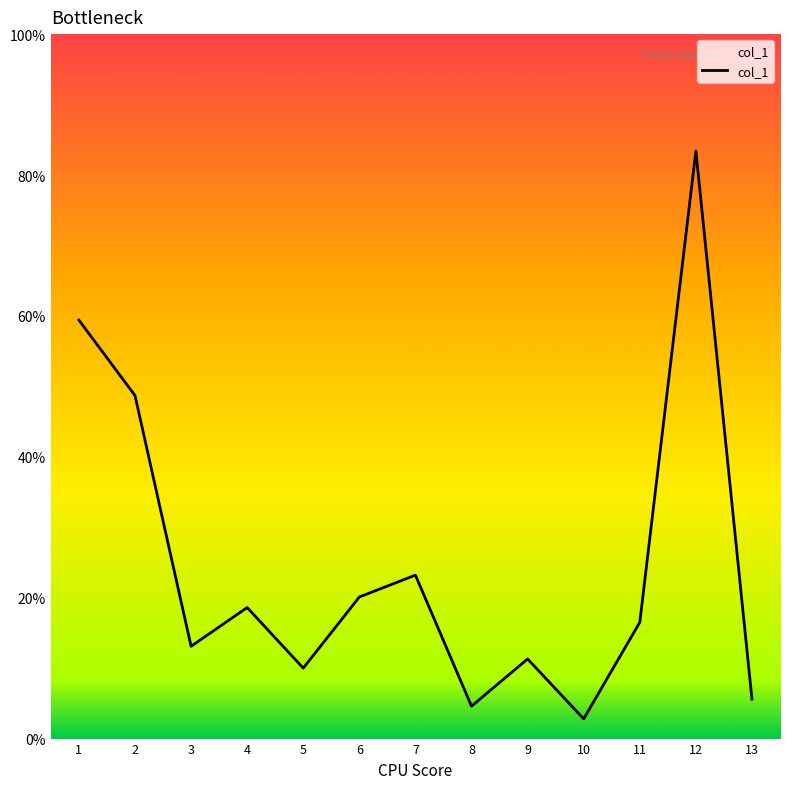

What is the change in value from 5 to 12?

+73.4